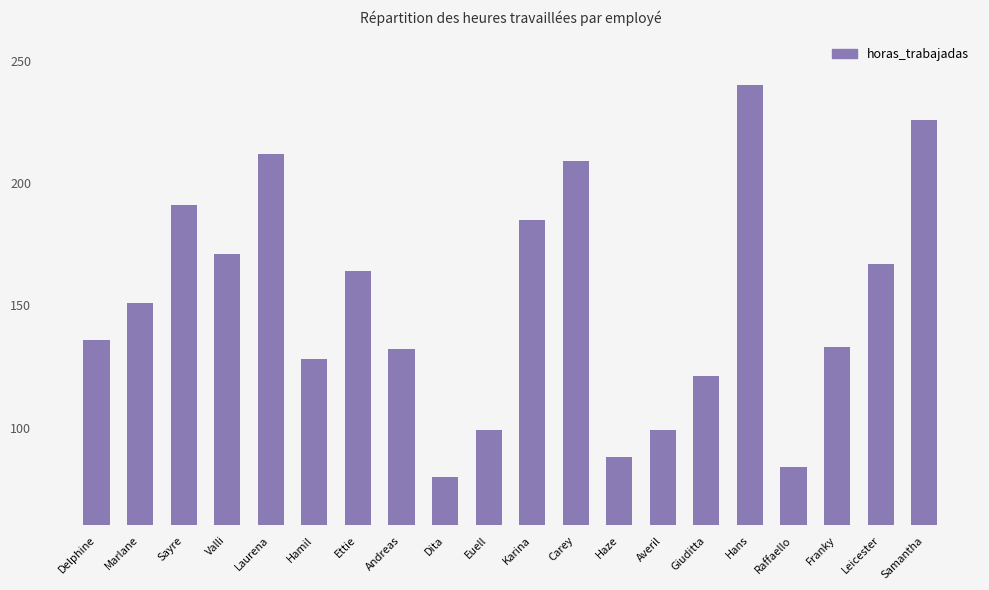

Which category has the lowest value across all series?

Dita